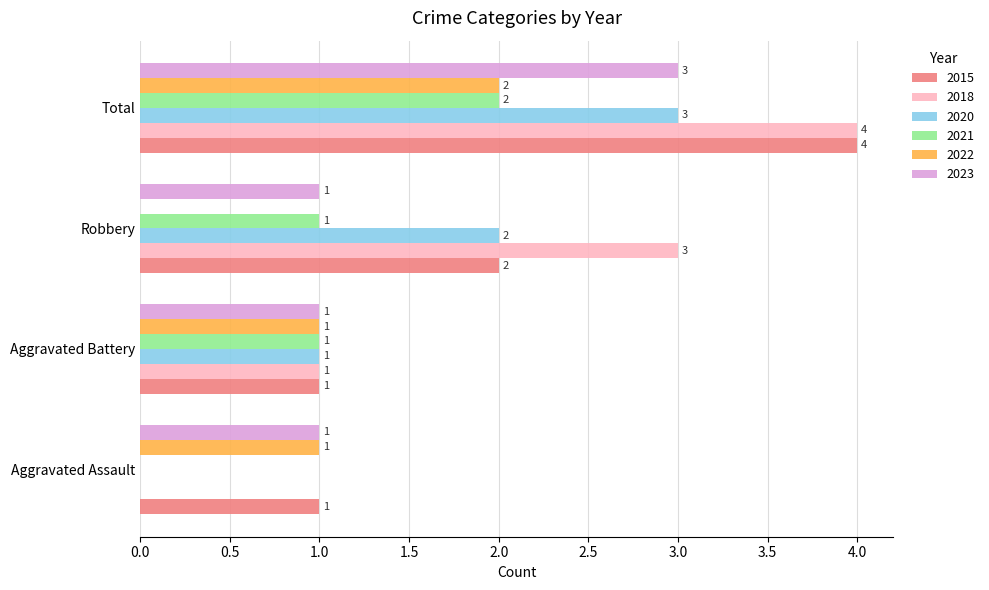

What is the total value across all series at Robbery?

9